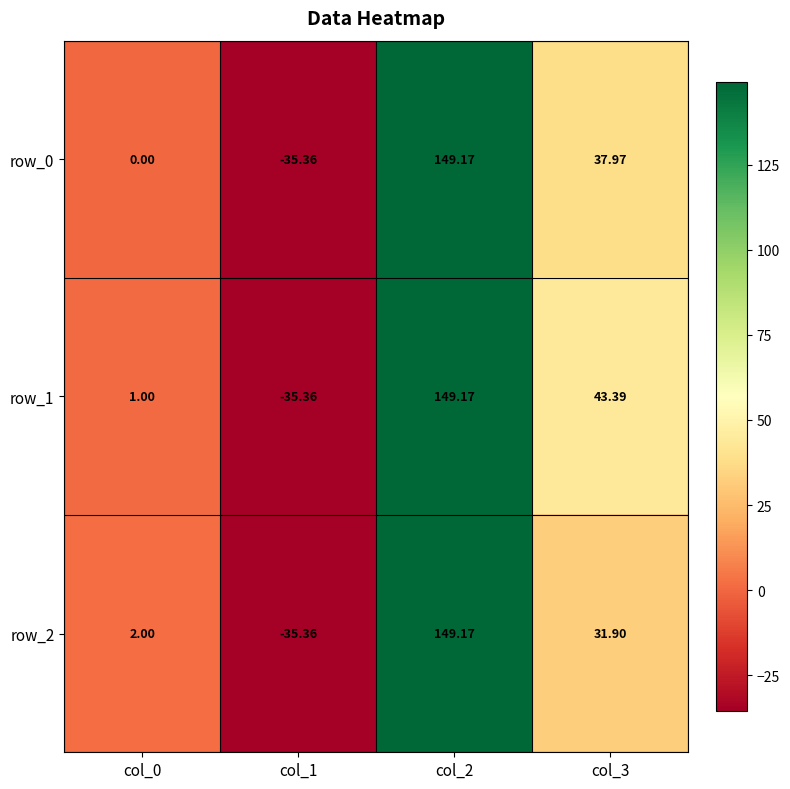

Between col_1 and col_3, which is larger?

col_3